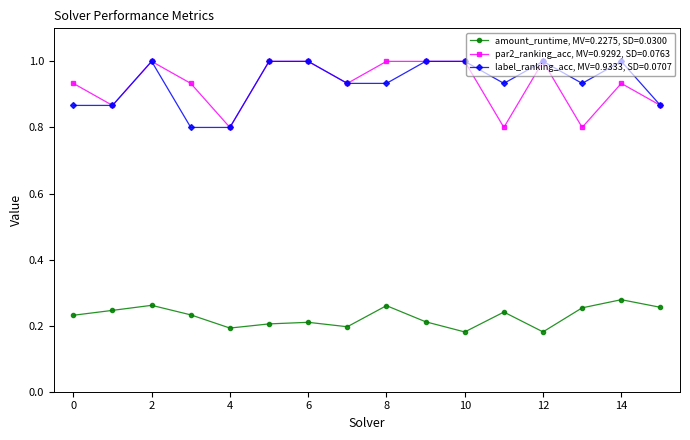

What is the maximum value shown in the chart?

1.0